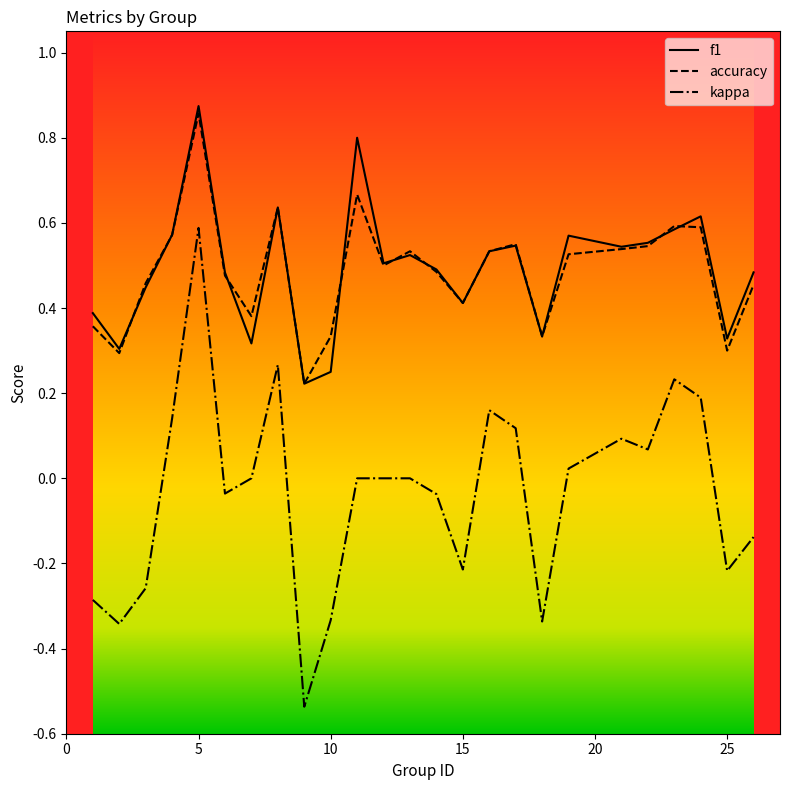

How many lines are shown in the chart?

3